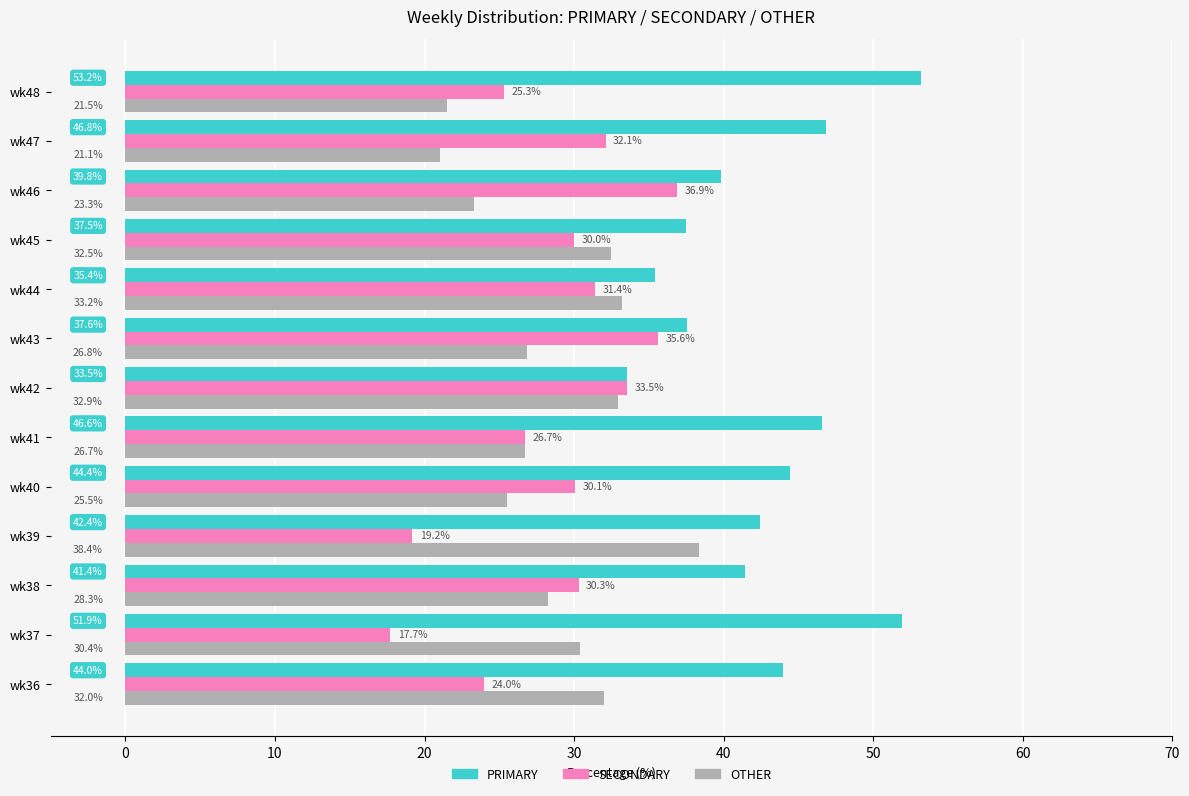

What is the difference between the maximum and minimum values in the OTHER series?

17.3